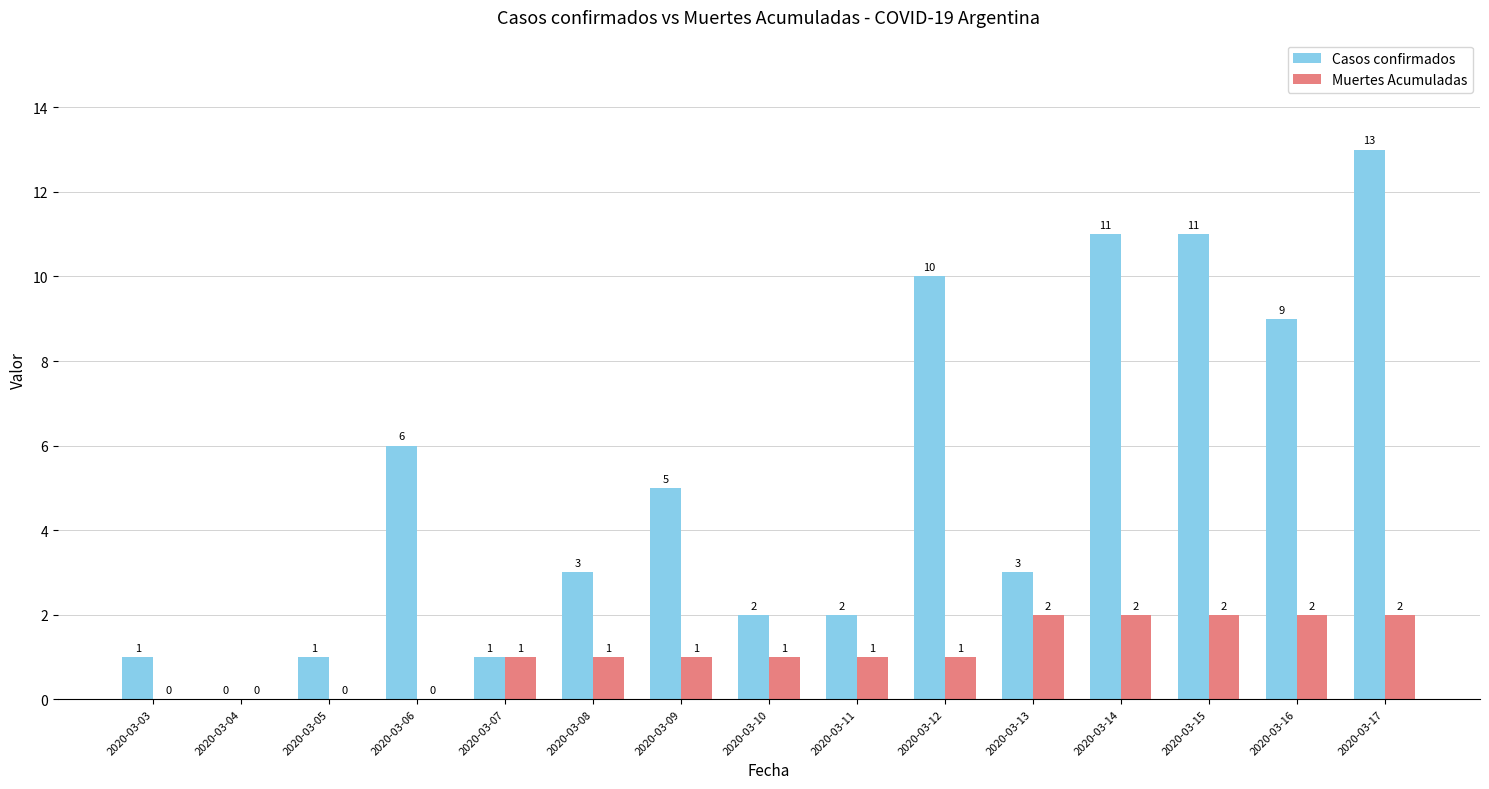

Is it true that Muertes Acumuladas equals 0 at 2020-03-05?

True